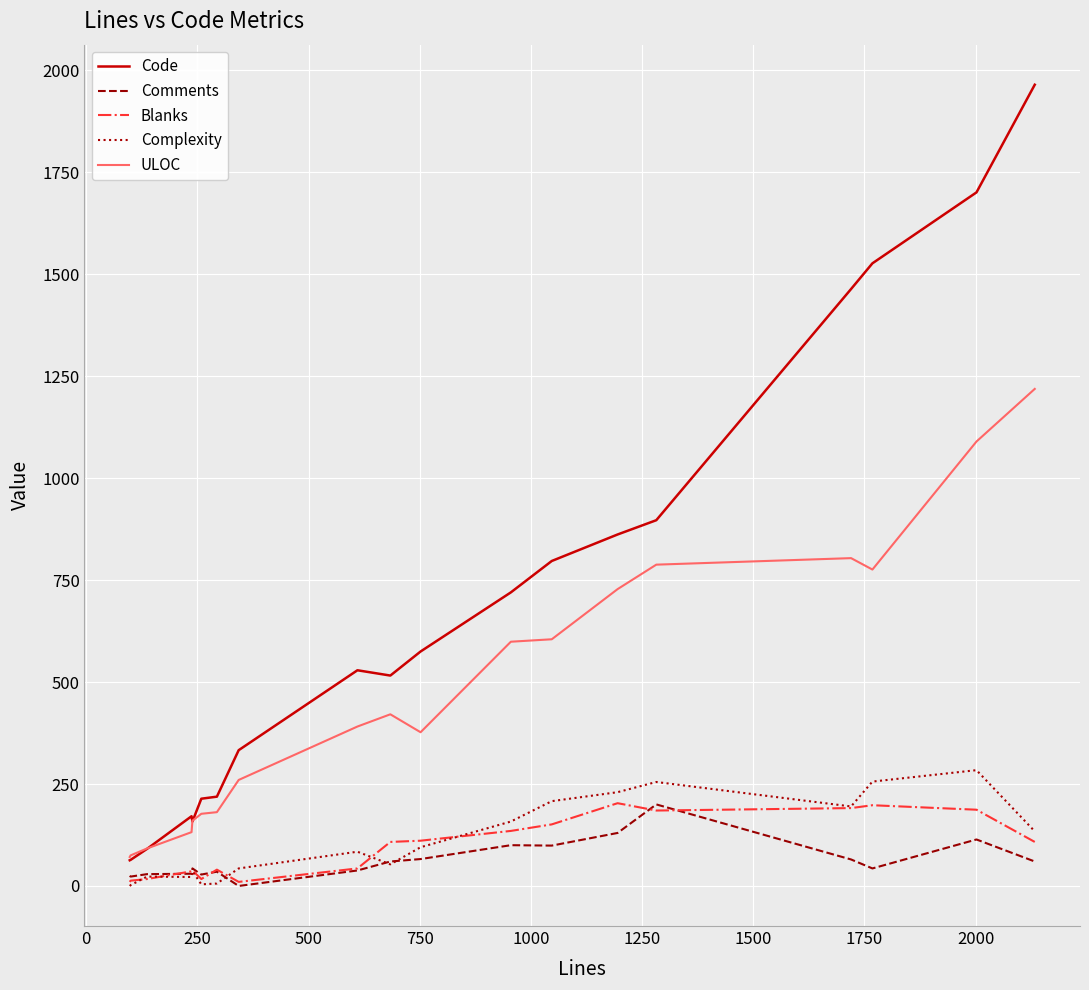

Which series has the largest range (max minus min)?

Code